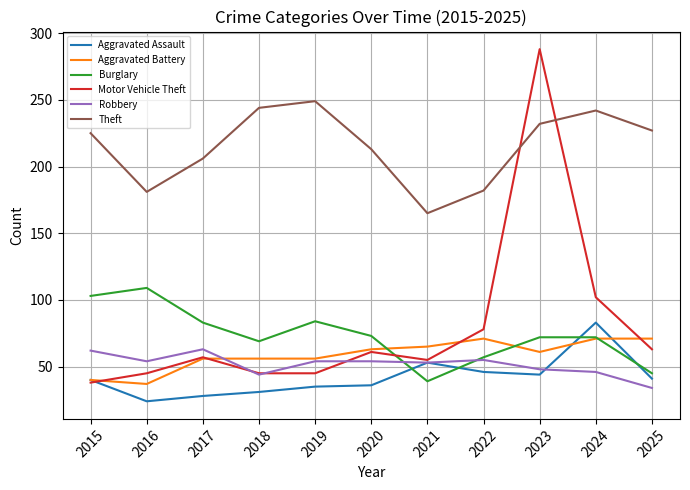

True or false: Robbery has a value of 54 at 2016.

True